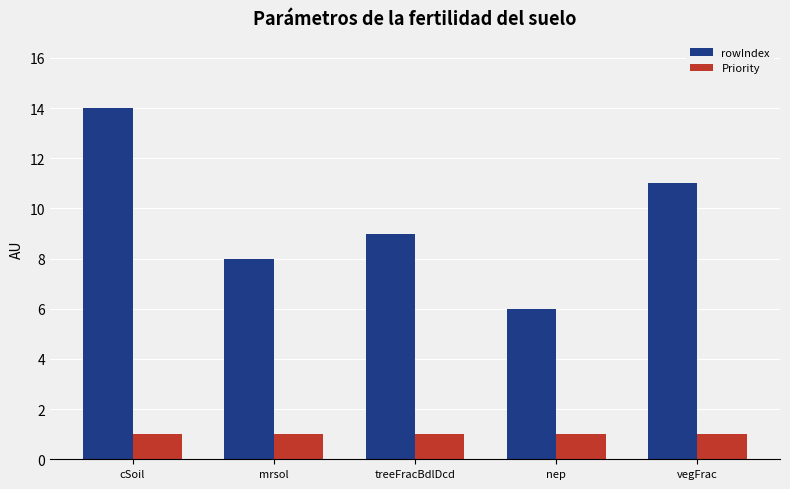

Which series has the largest total across all categories?

rowIndex